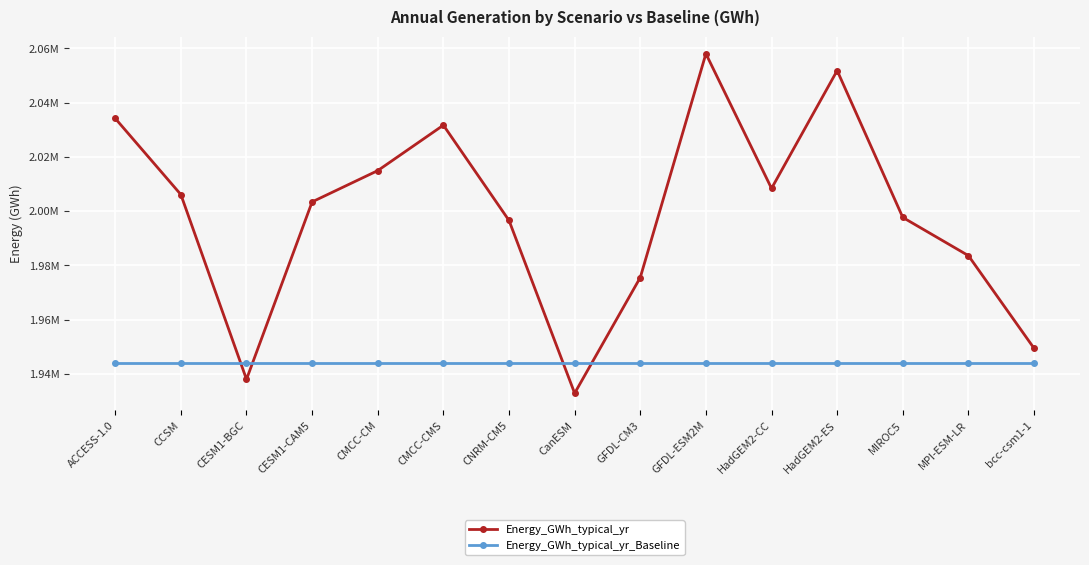

What is the sum of the Energy_GWh_typical_yr values at CNRM-CM5 and MPI-ESM-LR?

3980147.1